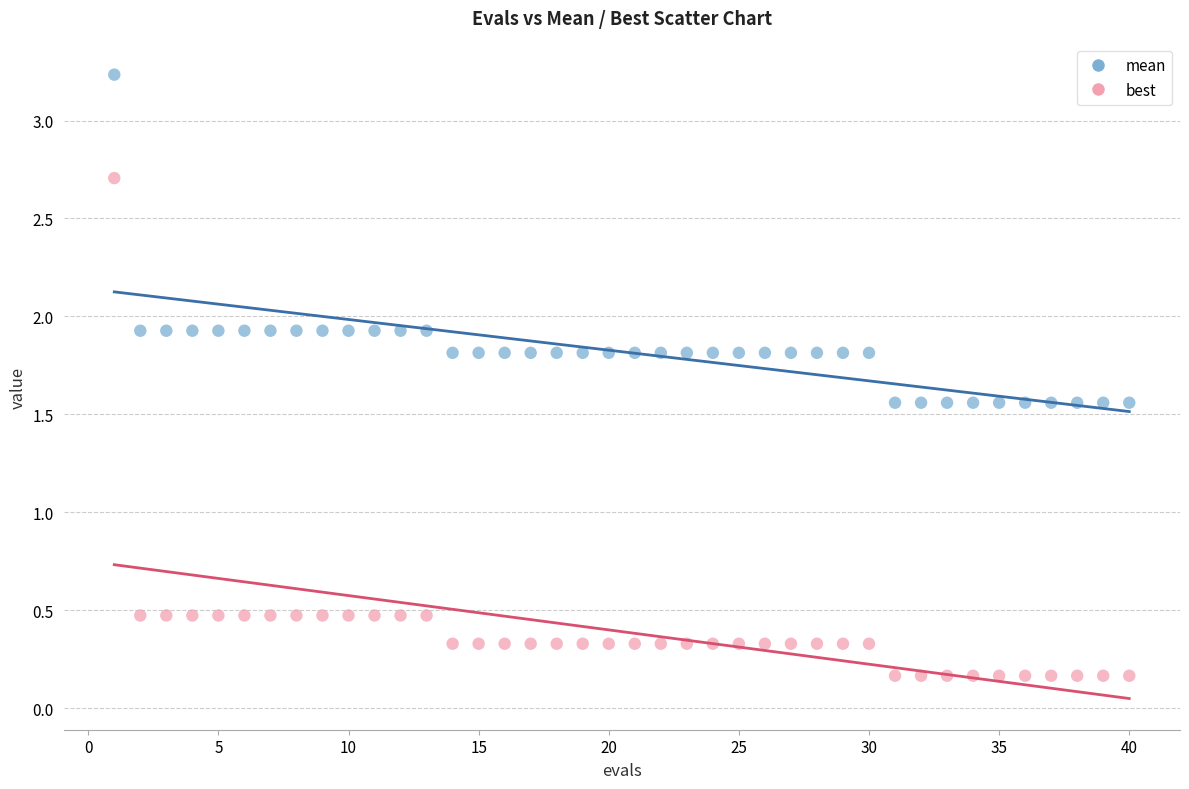

Which series reaches the maximum Y coordinate?

mean